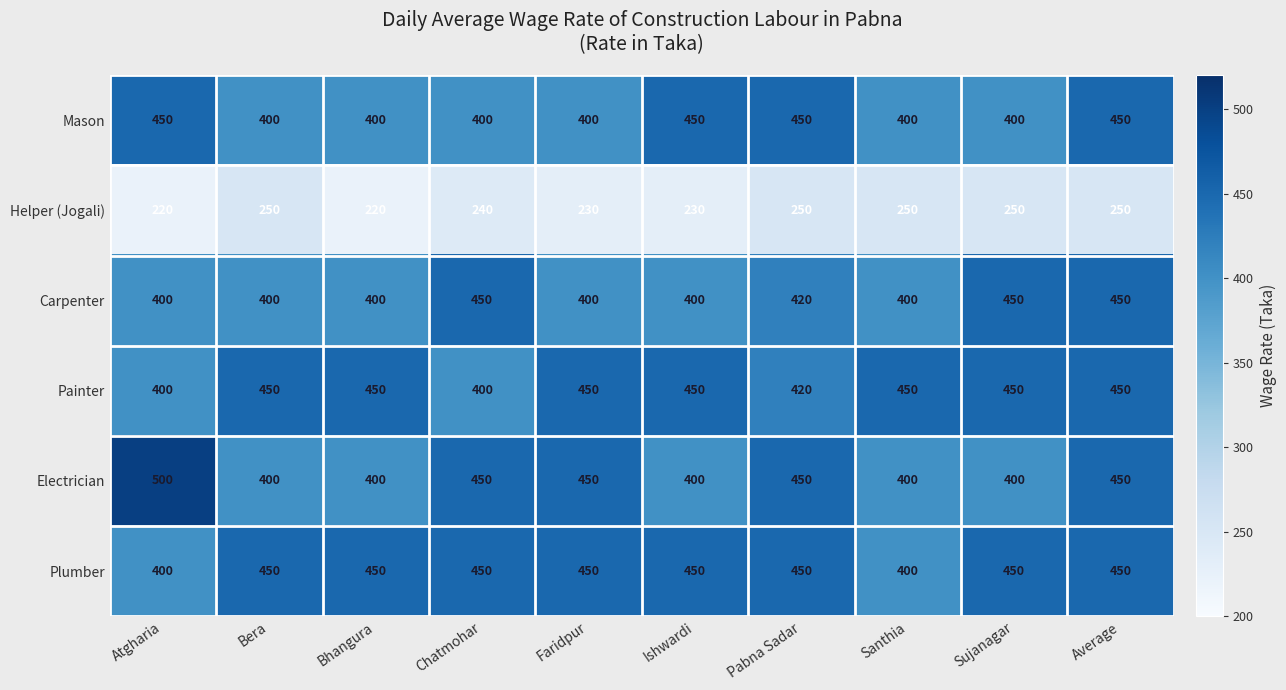

What is the greatest value displayed?

500